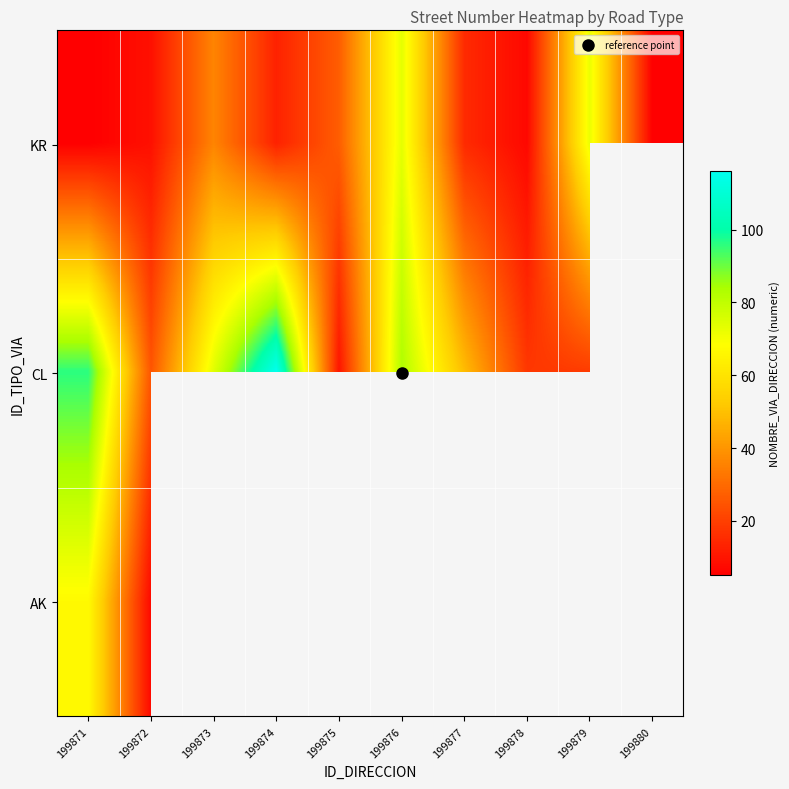

What is the difference between the highest and lowest values at 199873?

38.0